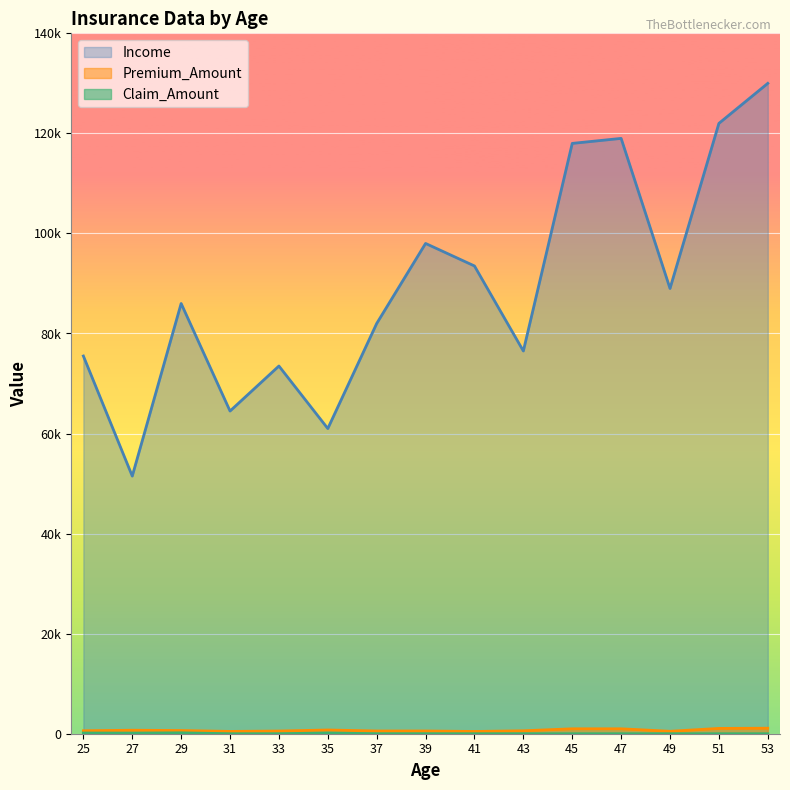

At which label does Premium_Amount first exceed 592?

27